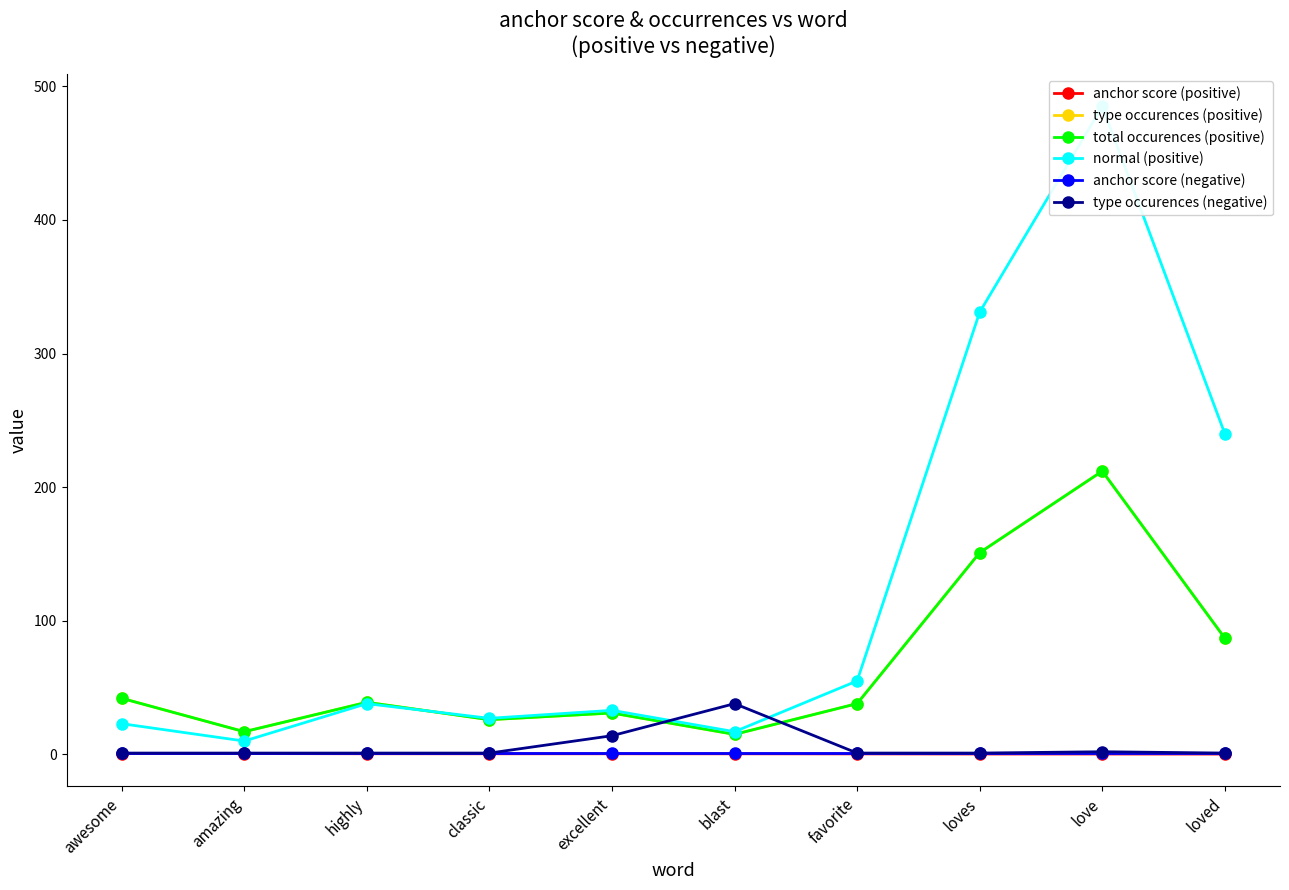

Reading left to right, what are all the values shown in this chart?

anchor score (positive): awesome=0.6	amazing=0.6	highly=0.5	classic=0.5	excellent=0.5	blast=0.5	favorite=0.4	loves=0.3	love=0.3	loved=0.3
type occurences (positive): awesome=42.0	amazing=17.0	highly=39.0	classic=26.0	excellent=31.0	blast=15.0	favorite=38.0	loves=151.0	love=212.0	loved=87.0
total occurences (positive): awesome=42.0	amazing=17.0	highly=39.0	classic=26.0	excellent=31.0	blast=15.0	favorite=38.0	loves=151.0	love=212.0	loved=87.0
normal (positive): awesome=23.0	amazing=10.0	highly=38.0	classic=27.0	excellent=33.0	blast=17.0	favorite=55.0	loves=331.0	love=485.0	loved=240.0
anchor score (negative): awesome=1.0	amazing=1.0	highly=1.0	classic=1.0	excellent=1.0	blast=1.0	favorite=1.0	loves=1.0	love=1.0	loved=1.0
type occurences (negative): awesome=1.0	amazing=1.0	highly=1.0	classic=1.0	excellent=14.0	blast=38.0	favorite=1.0	loves=1.0	love=2.0	loved=1.0